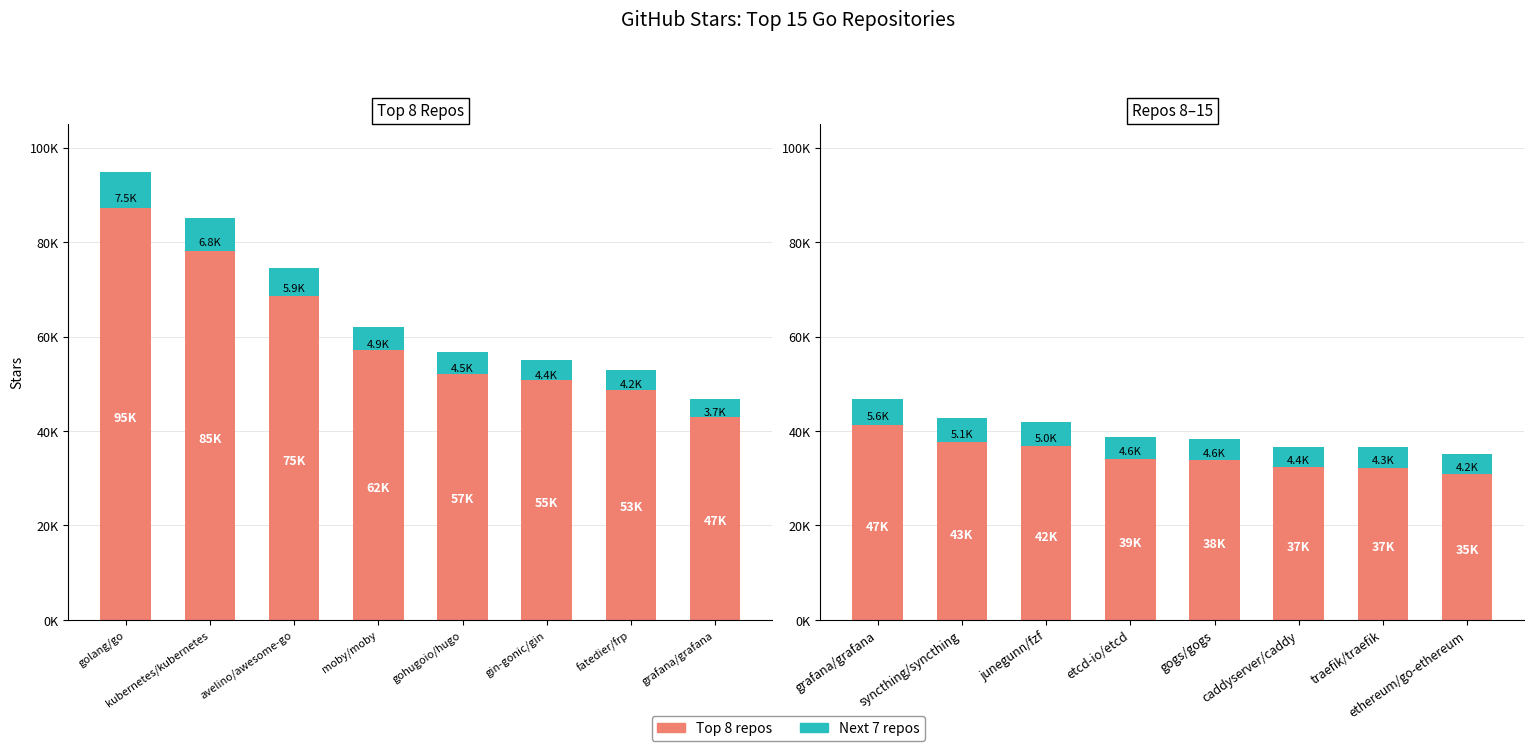

Which series has the widest spread of values?

Top 8 repos